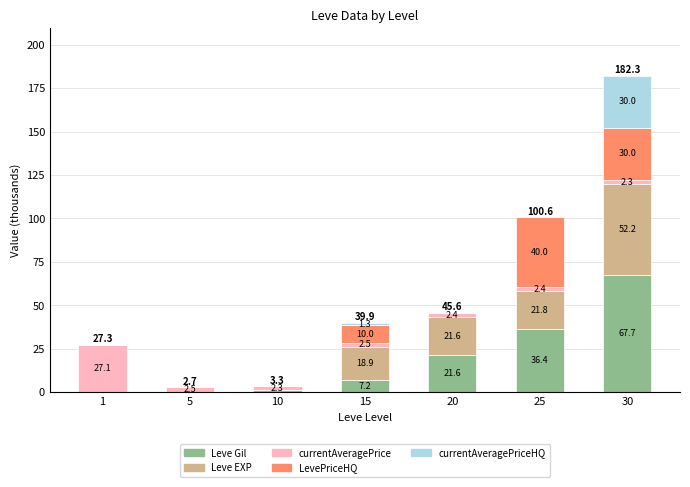

Where does the Leve Gil series first go above 7?

15